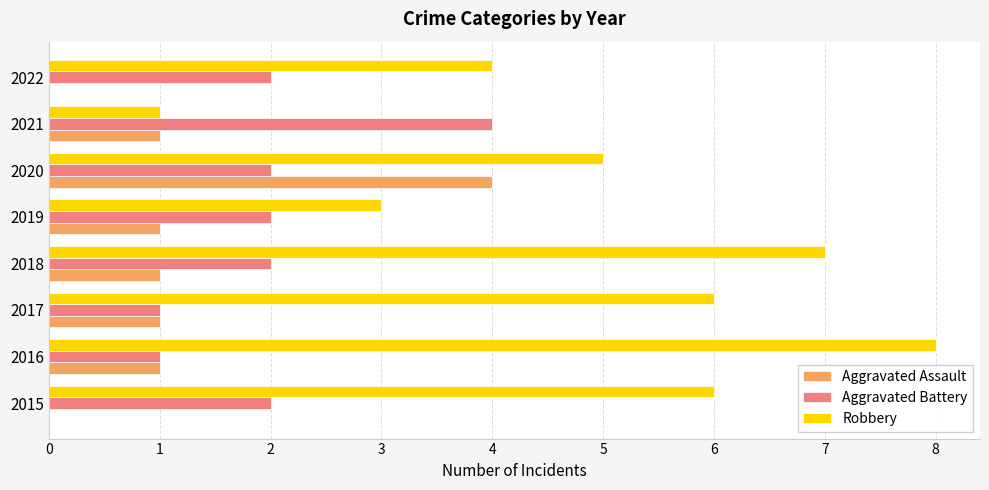

Which category has the highest value in the Robbery series?

2016